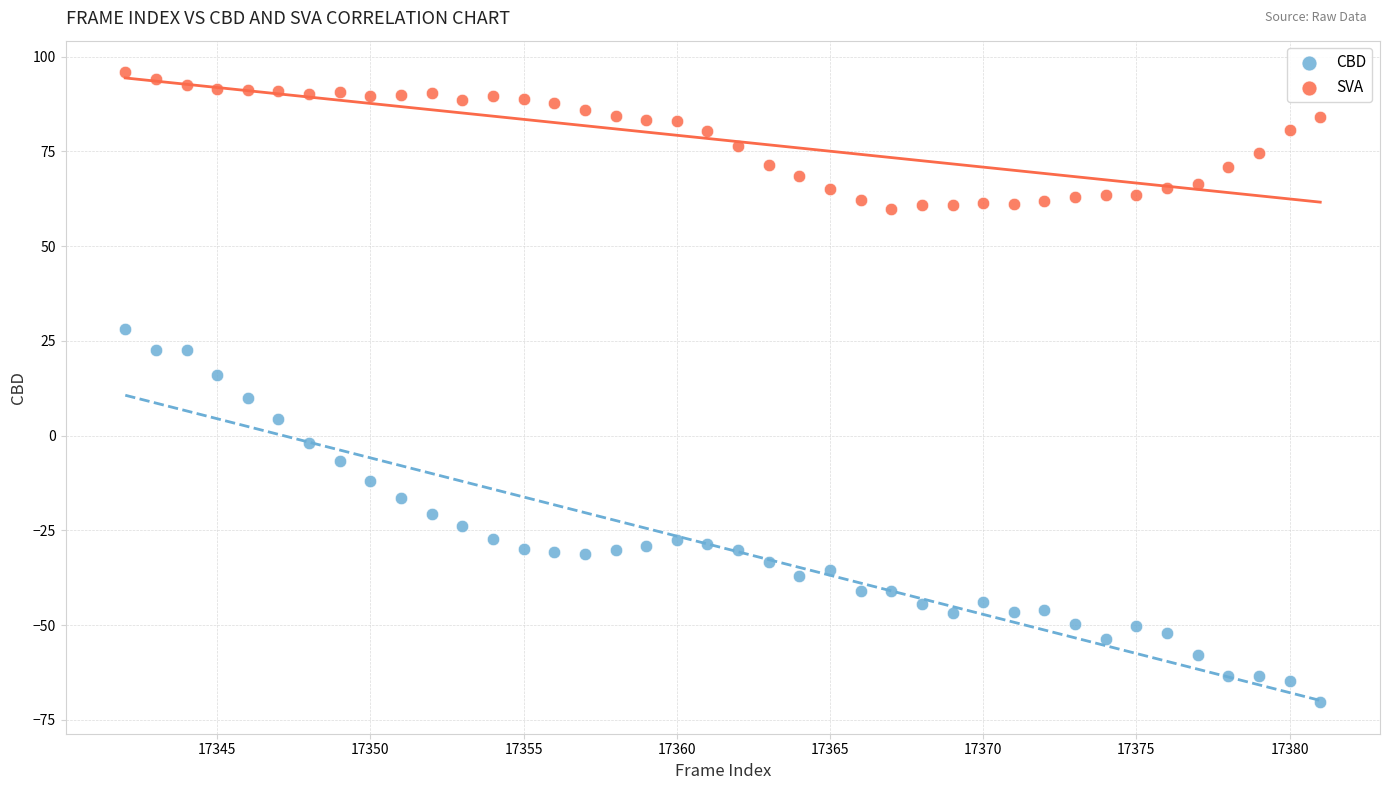

What is the X range (max minus min) for the scatter plot?

39.0